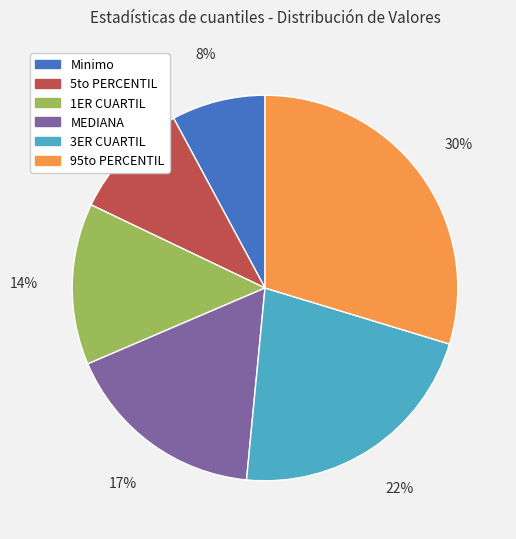

To the nearest percent, what is the average slice percentage?

17%